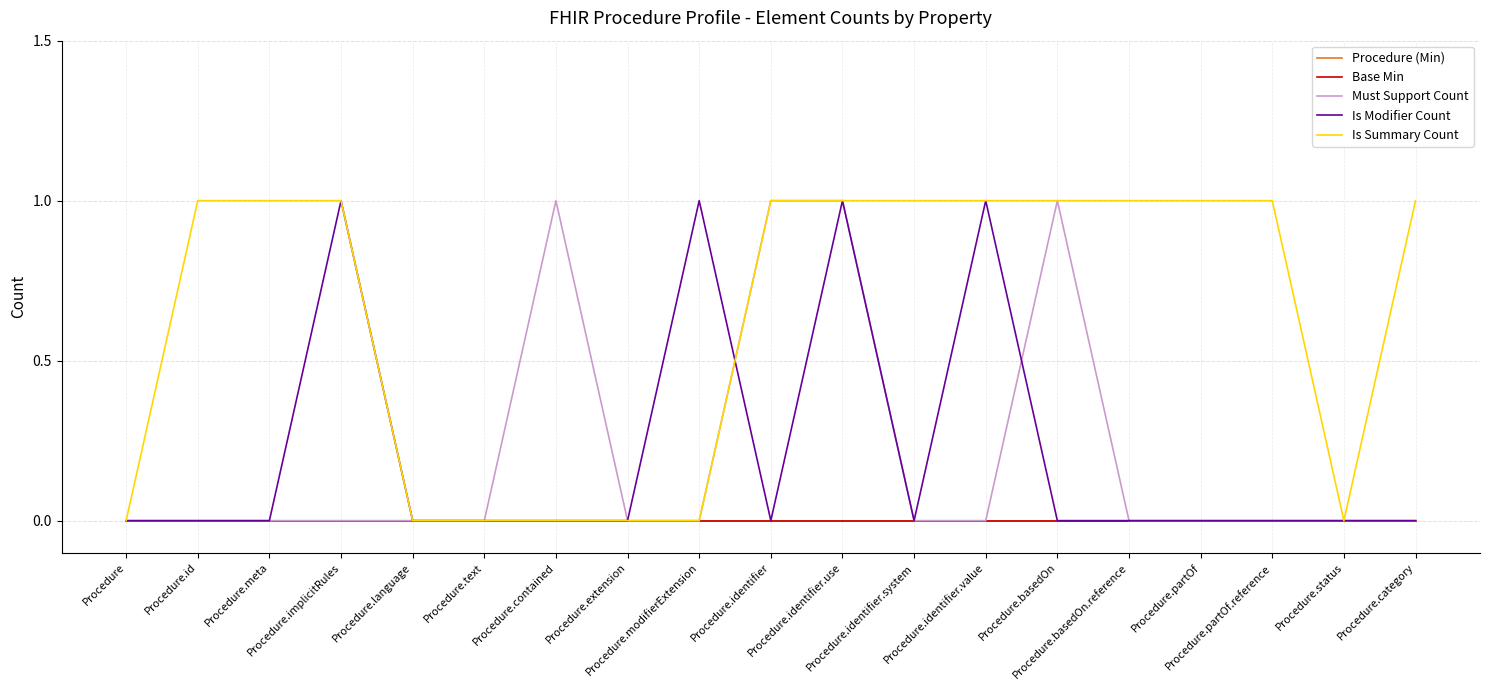

How many lines are shown in the chart?

5